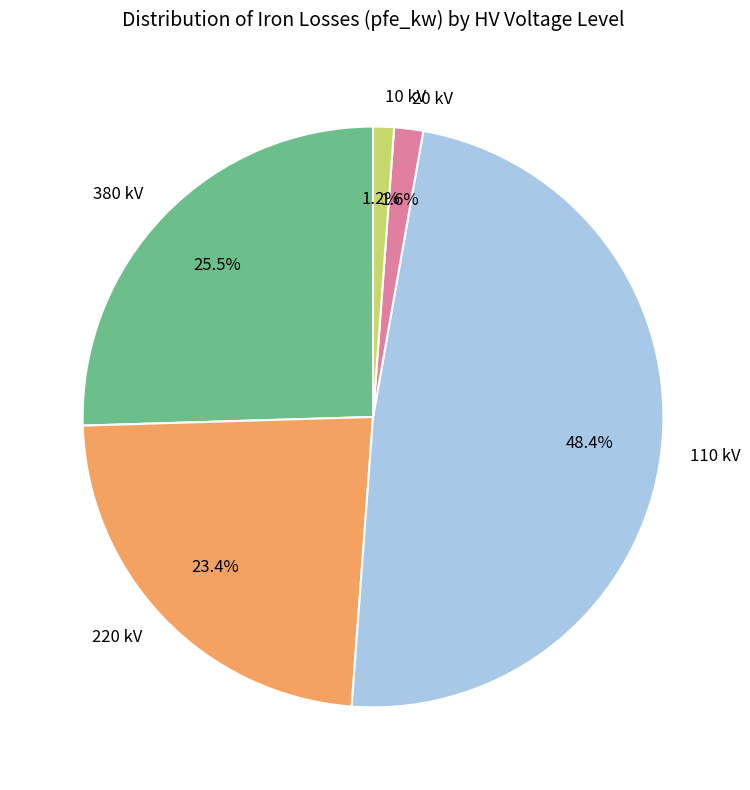

Between 20 kV and 220 kV, which is larger?

220 kV